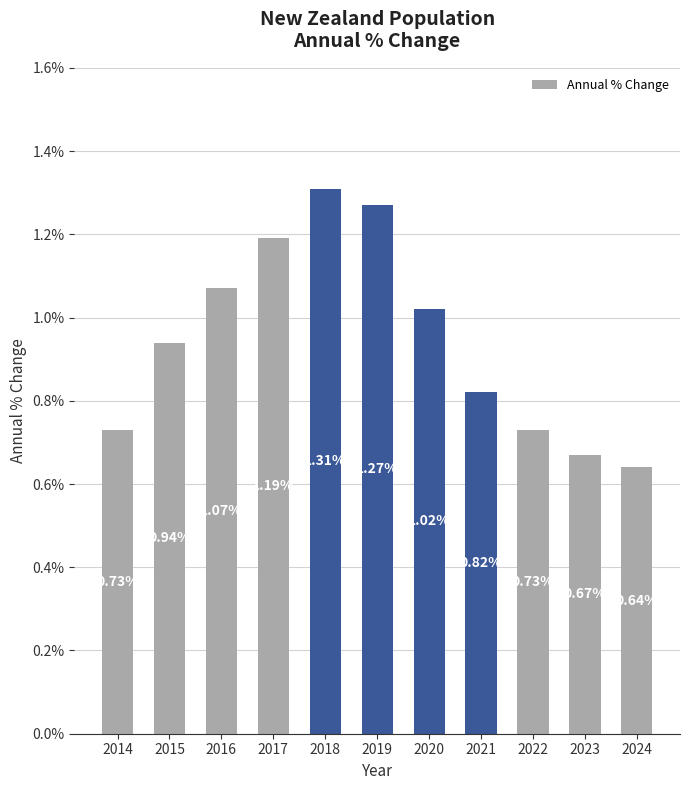

What is the change in value from 2019 to 2022?

-0.5